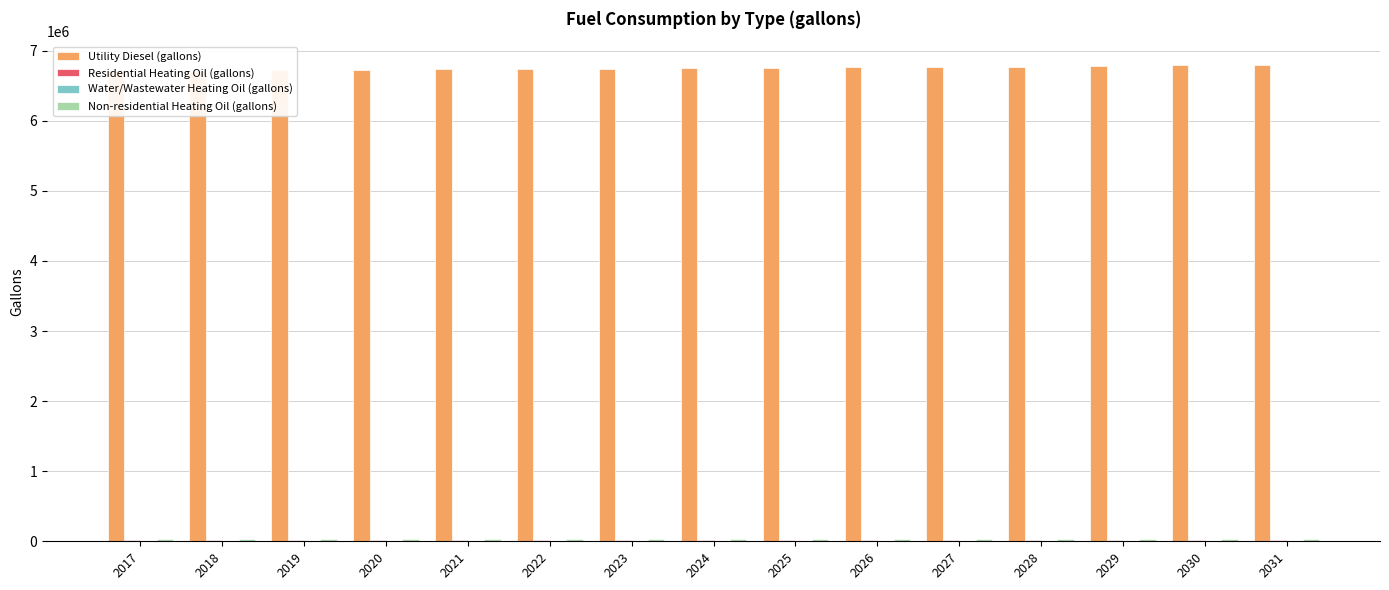

What value does the Non-residential Heating Oil (gallons) series have at 2023?

29669.2